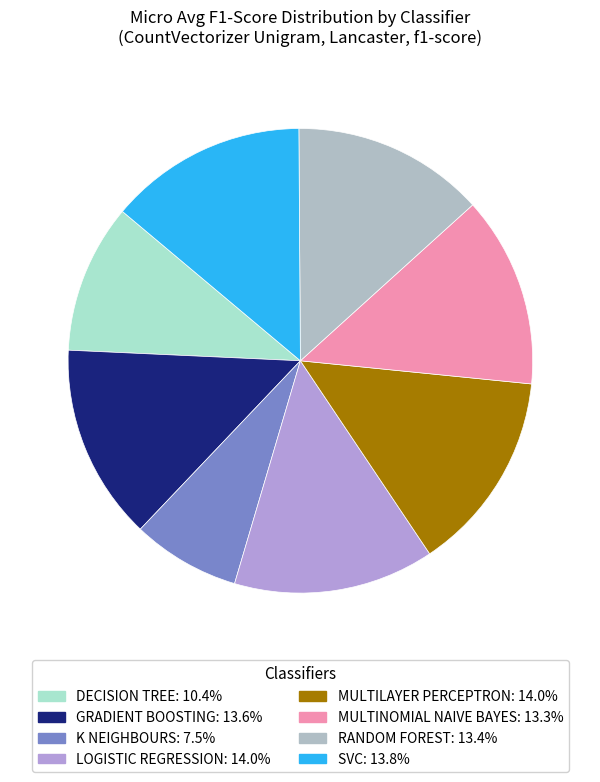

To the nearest percent, what percentage of the pie is MULTILAYER PERCEPTRON?

14%